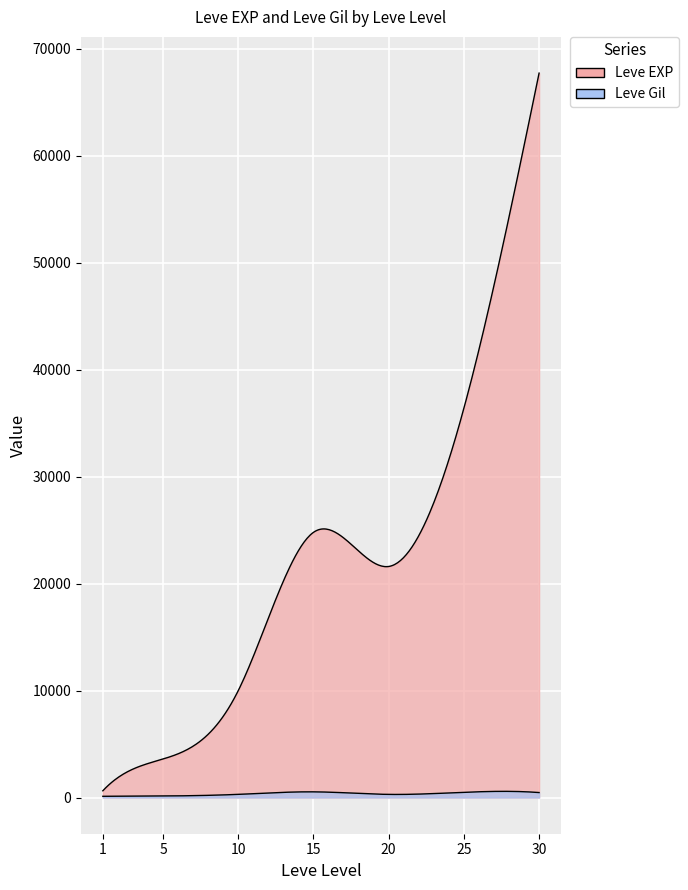

Rank the series at 1 from highest to lowest value.

Leve EXP, Leve Gil